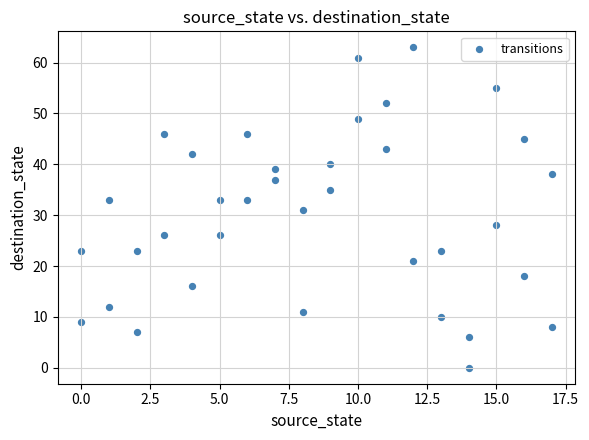

What is the range of Y values (max minus min)?

63